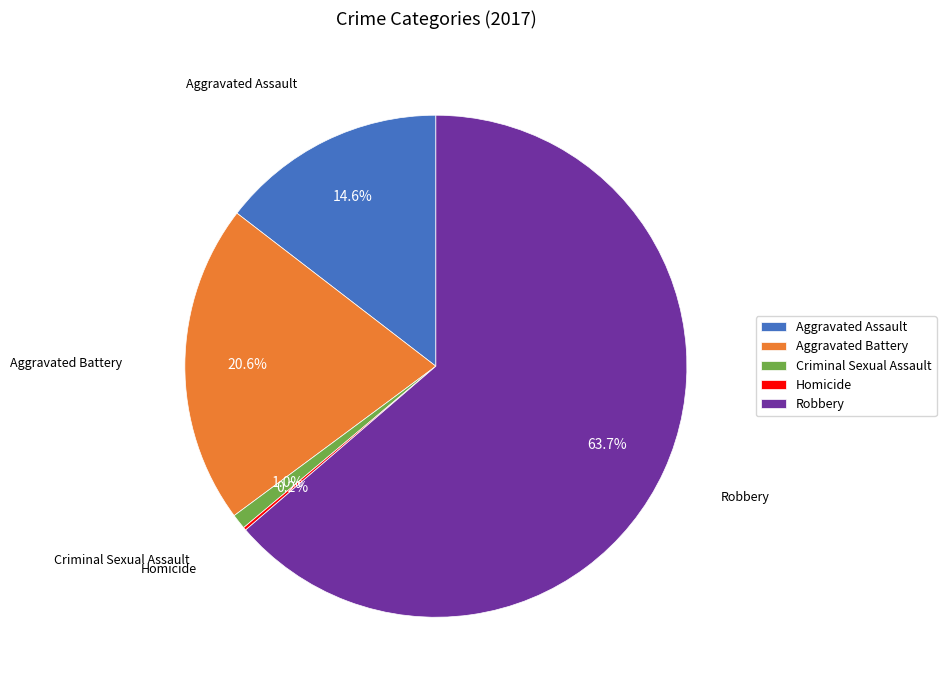

Which has a higher value, Aggravated Battery or Robbery?

Robbery